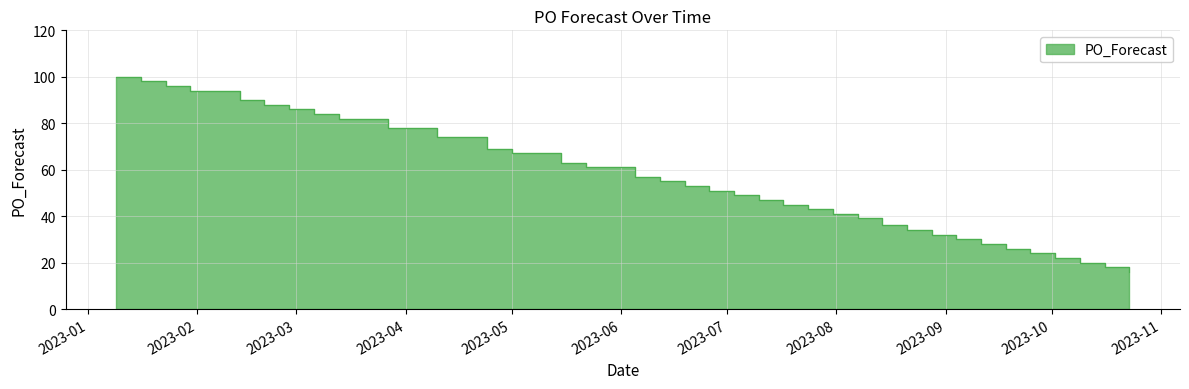

The chart shows a value of 45 at 2023-04-10. True or false?

False